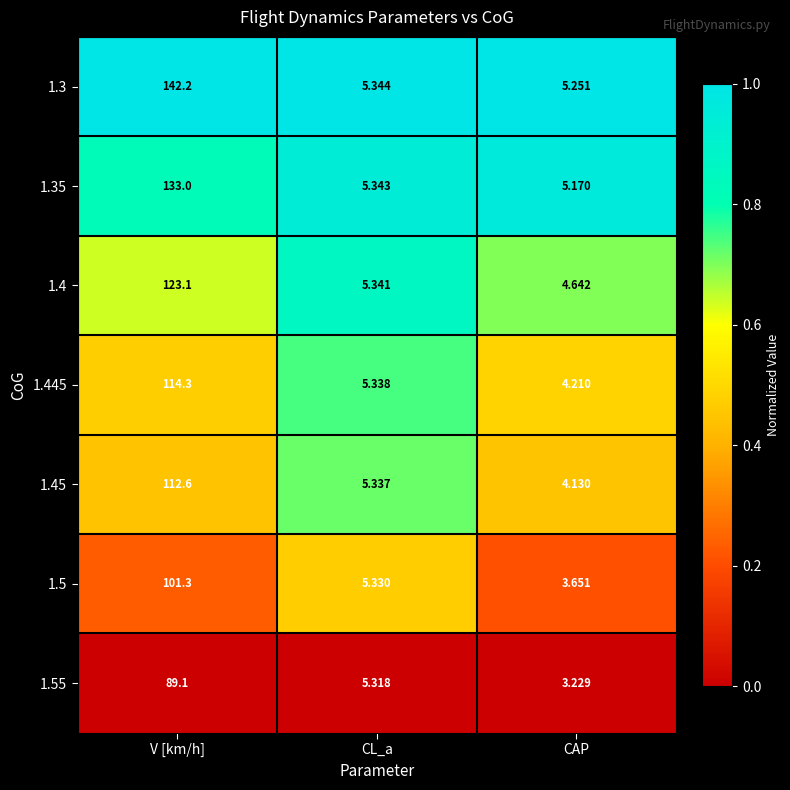

At which label is 1.4 closest to 63?

CL_a